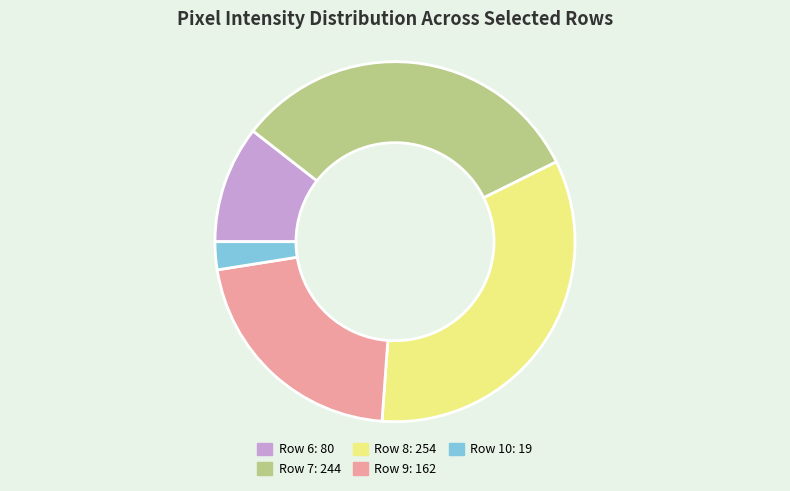

Is there any slice that represents more than half of the pie?

No